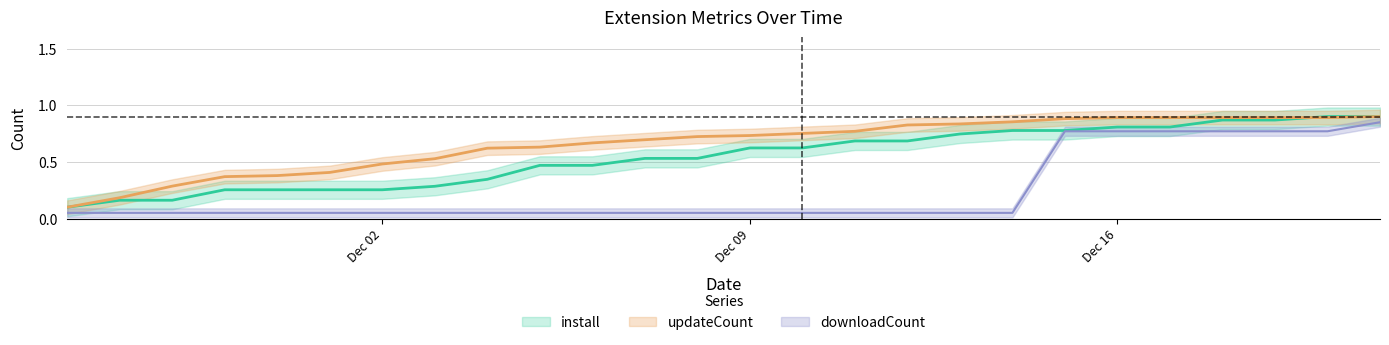

Which category has the lowest value in the updateCount series?

2024-11-26